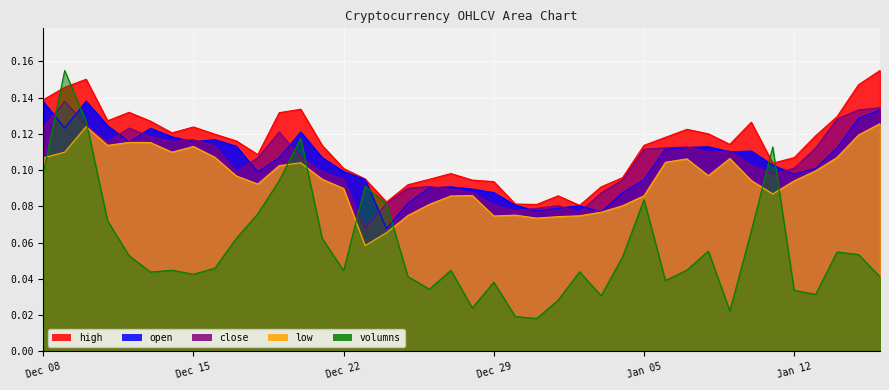

True or false: open has more than 0 points higher than both neighbors.

True